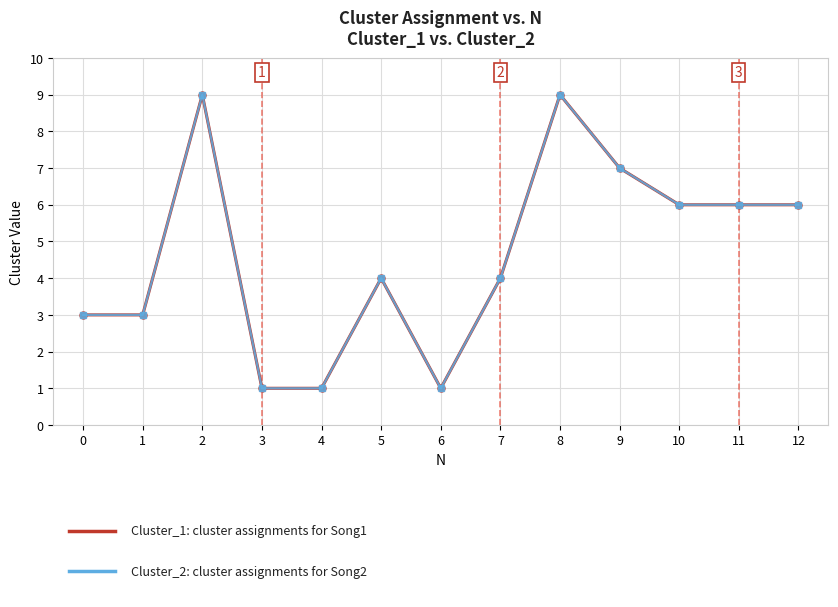

True or false: Cluster_1 has a value of 2 at 9.

False